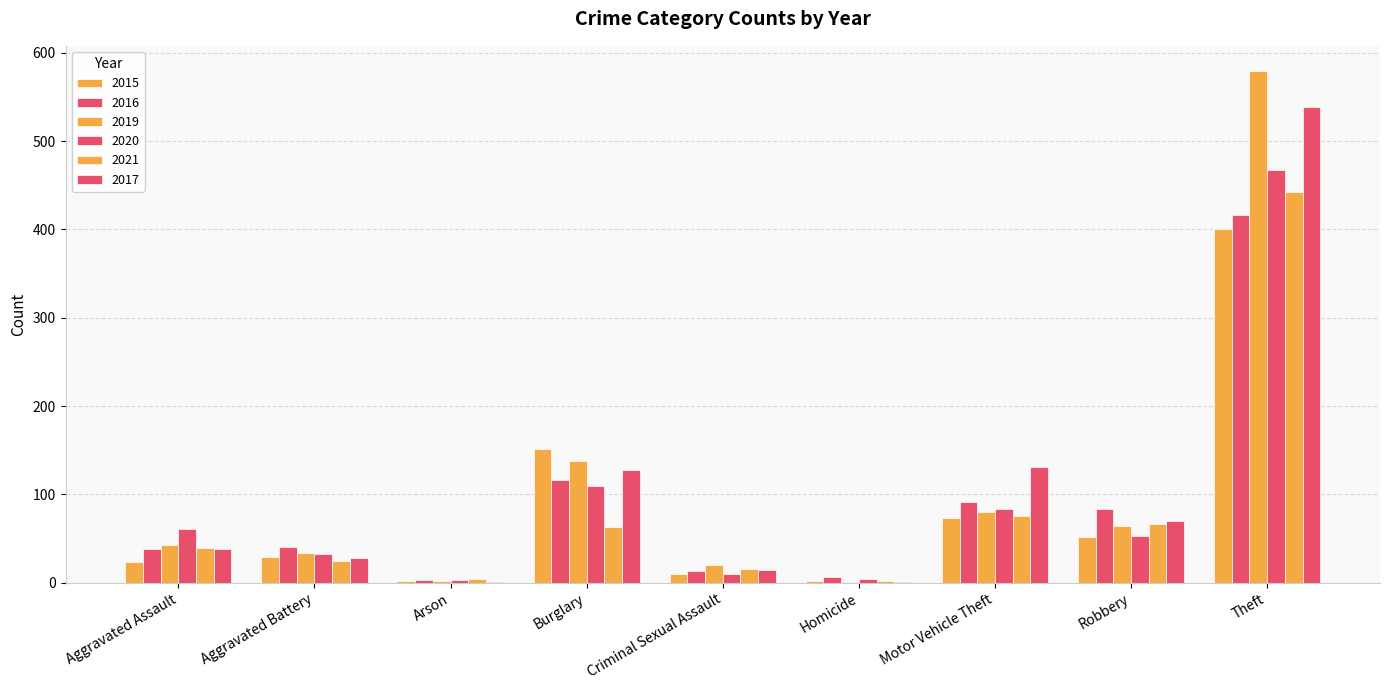

What is the label of the 1st bar from the right?

Theft